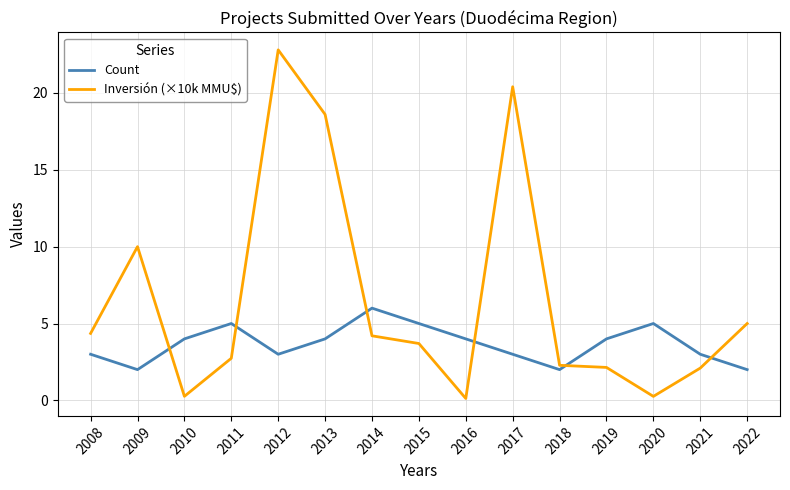

Rank the series by their maximum value, from highest to lowest.

Inversión (×10k MMU$), Count